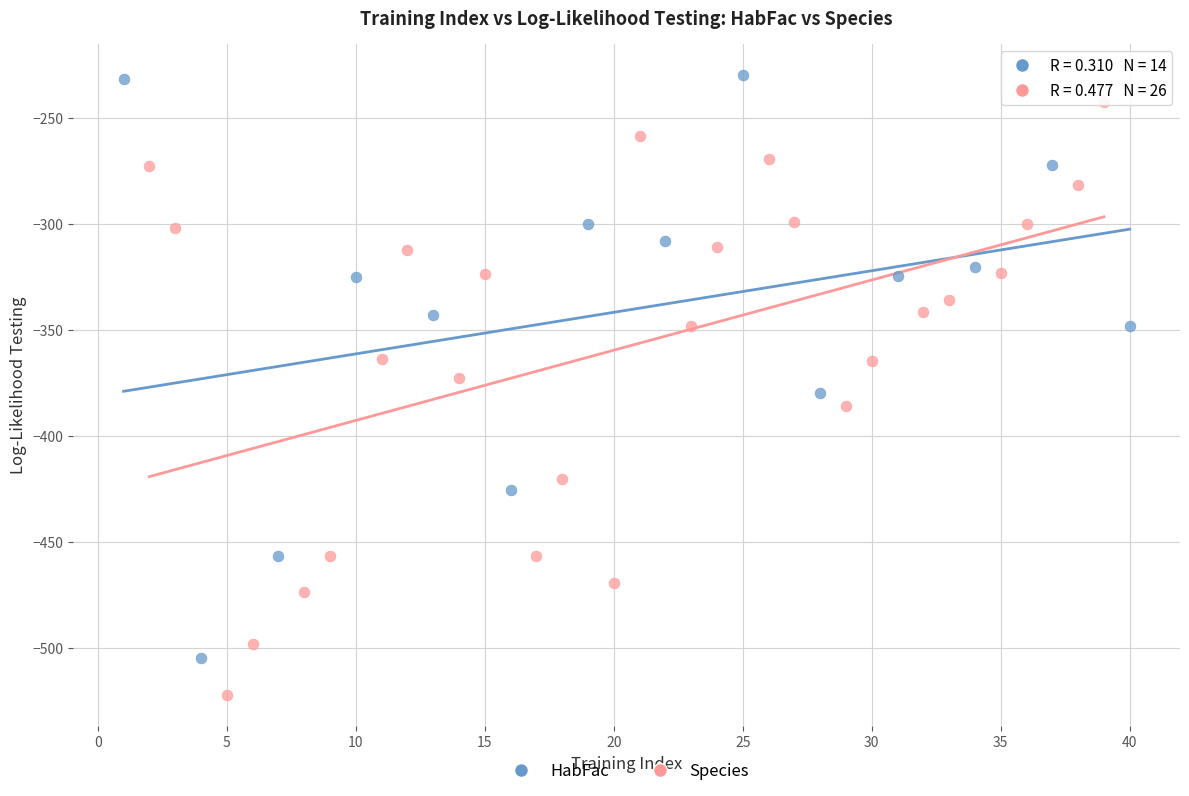

Which series reaches the minimum Y coordinate?

Species